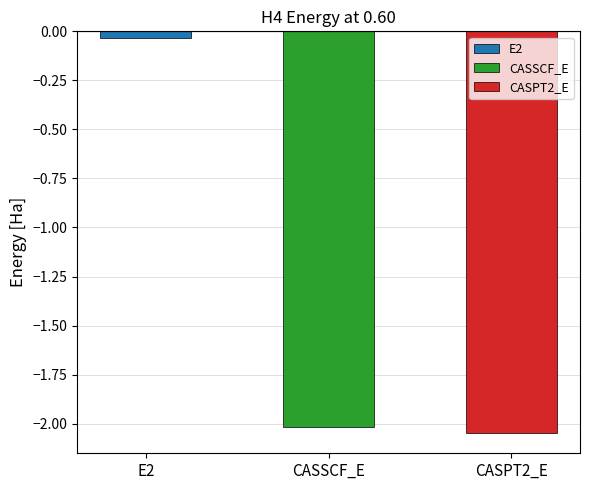

Reading left to right, transcribe all the data shown in this chart.

E2=-0.0	CASSCF_E=-2.0	CASPT2_E=-2.0